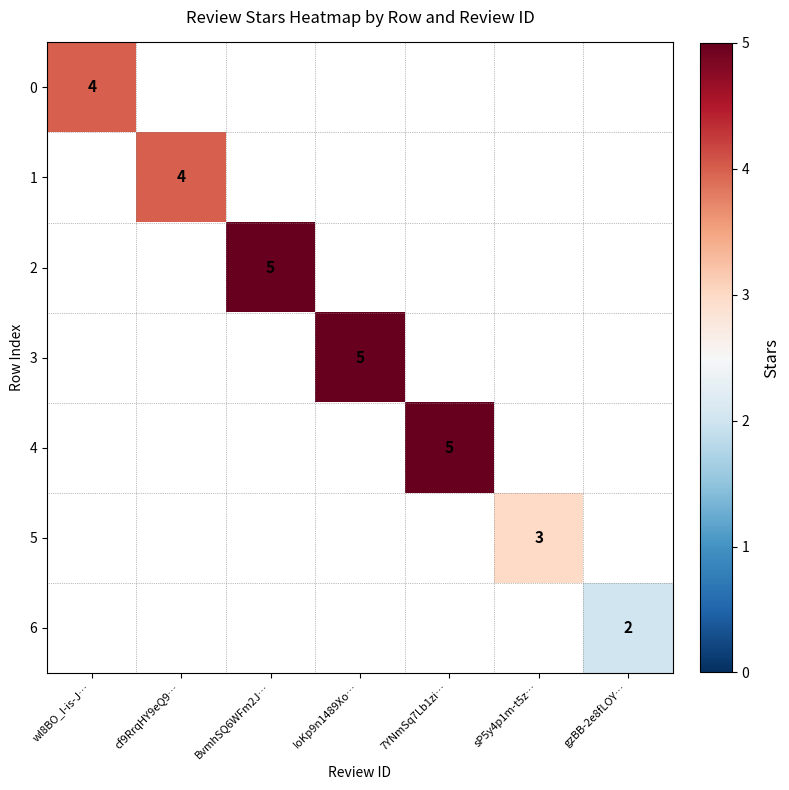

List the labels in order of 1 value, smallest first.

wl8BO_I-is-J…, cf9RrqHY9eQ9…, BvmhSQ6WFm2J…, IoKp9n1489Xo…, 7YNmSq7Lb1zi…, sP5y4p1m-t5z…, gzBB-2e8fLOY…